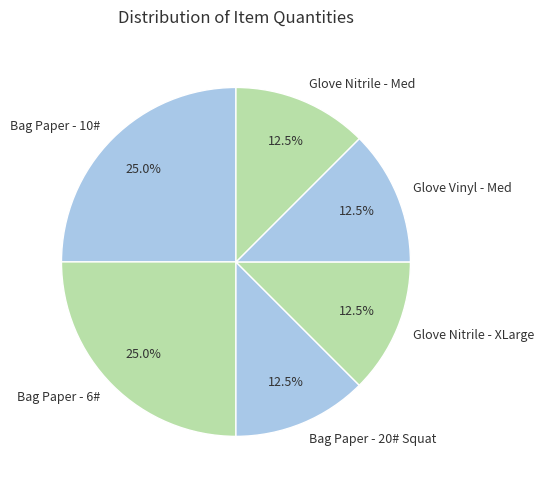

Approximately how many times larger is the value at Bag Paper - 10# compared to Bag Paper - 20# Squat?

2.0